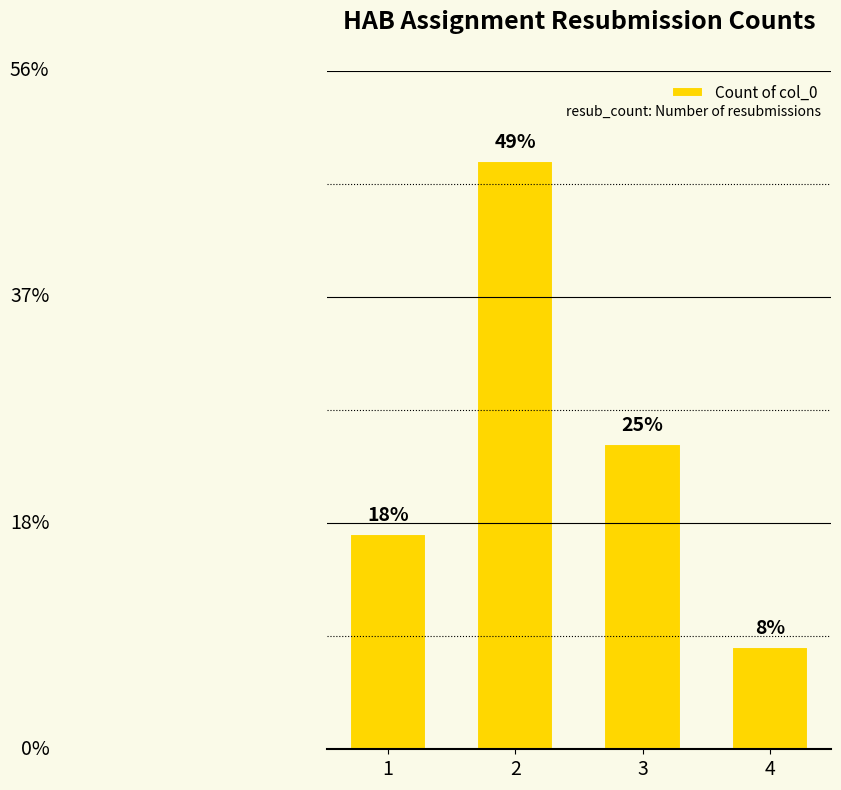

Read the value at 2, to the nearest 5.

50